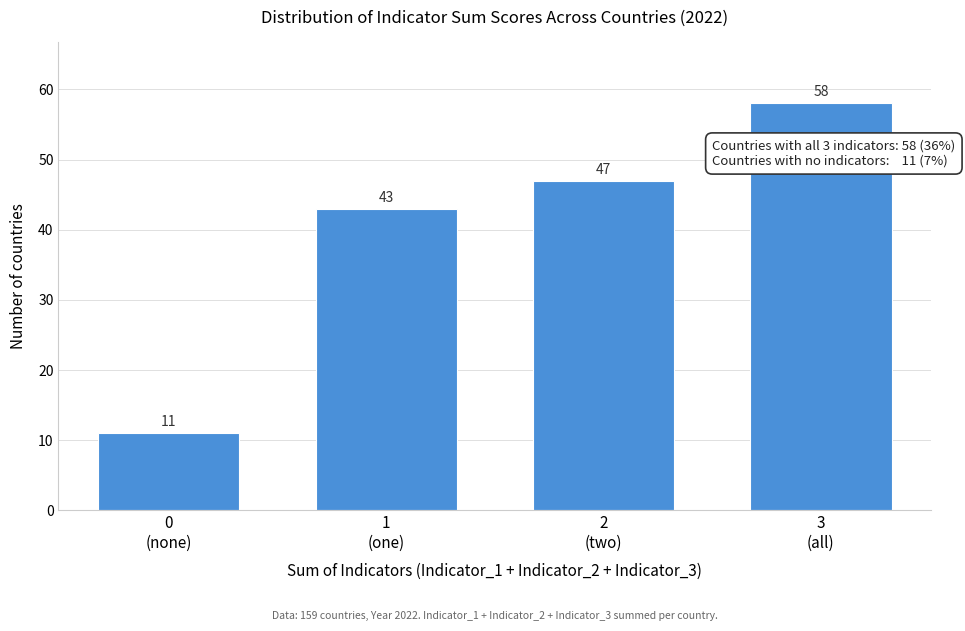

Reading left to right, what are all the values shown in this chart?

11	43	47	58